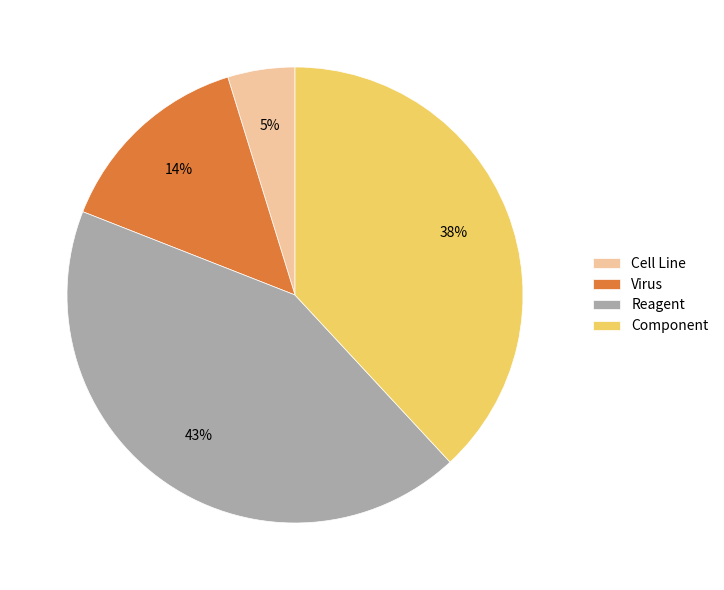

Is it true that Reagent is 43% of the pie?

True